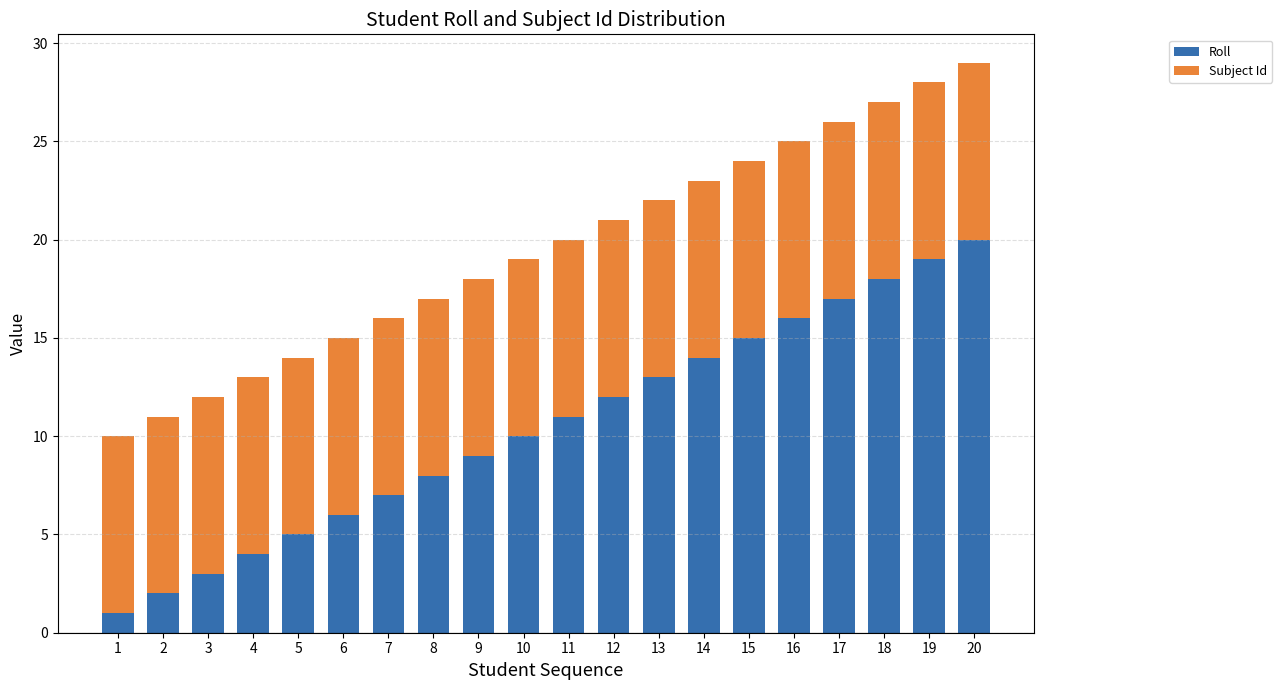

The value of Roll at 1 is 1. True or false?

True